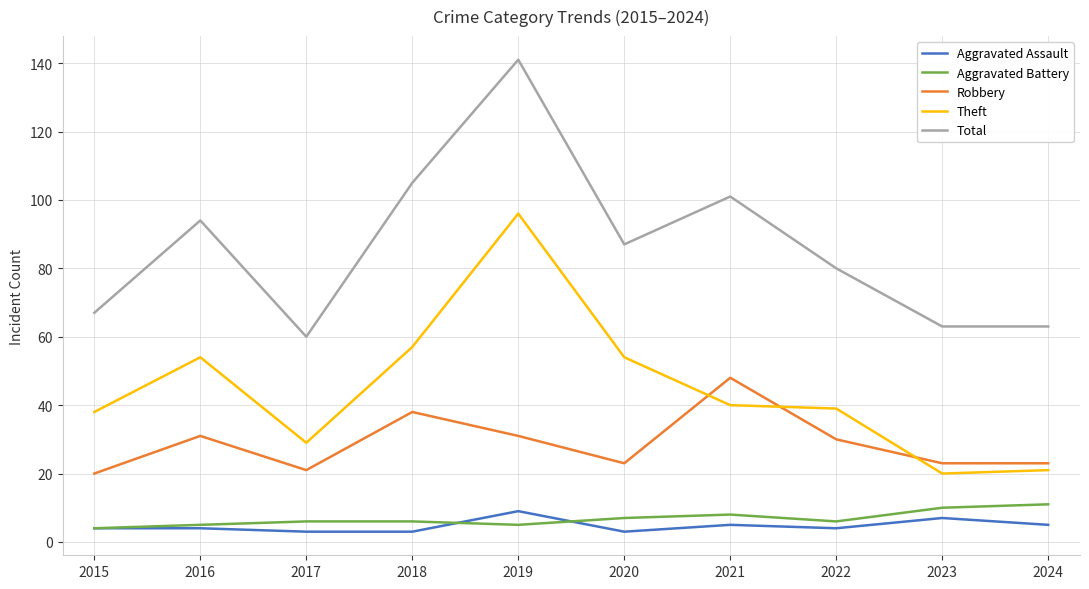

Which series has the widest spread of values?

Total